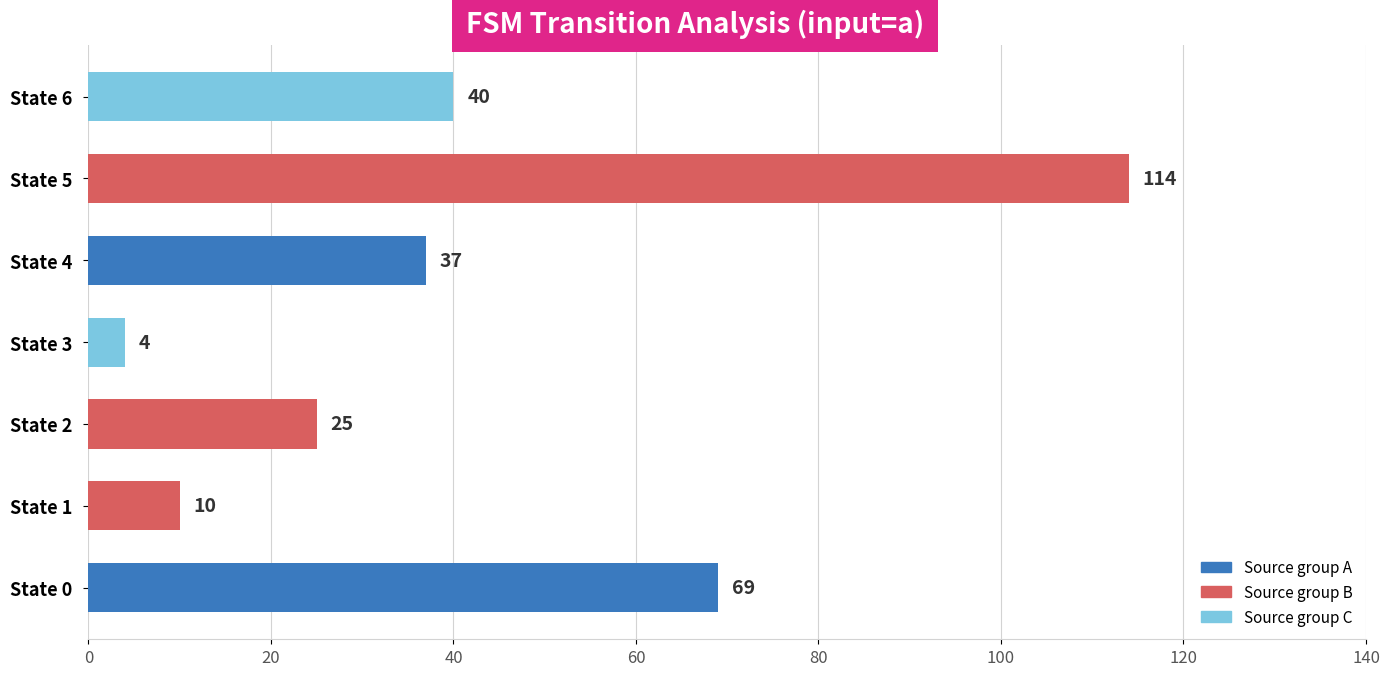

List the labels in order of value, largest first.

State 5, State 0, State 6, State 4, State 2, State 1, State 3